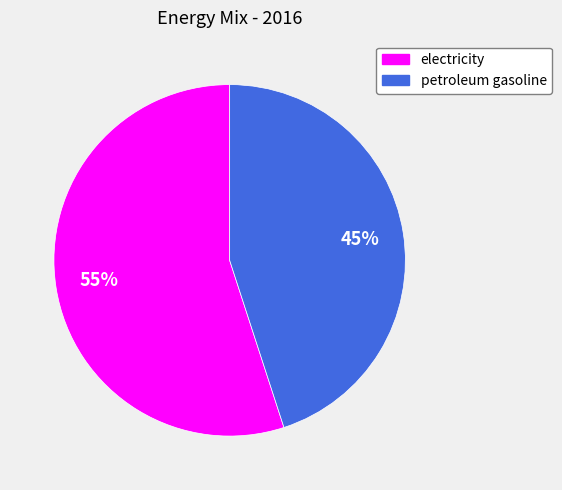

Does electricity account for over 50% of the chart?

Yes